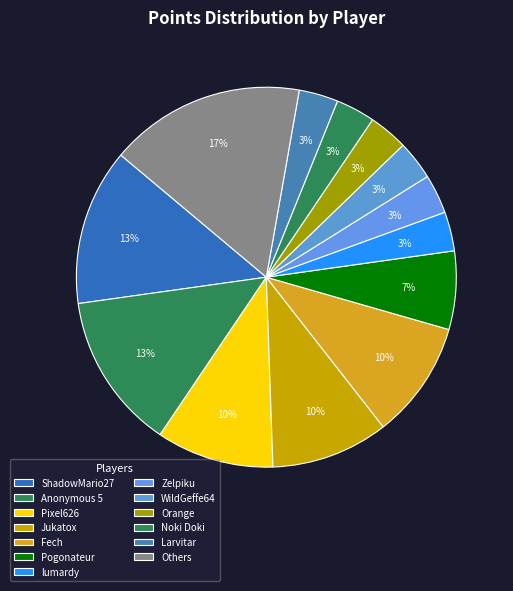

The ShadowMario27 slice represents 1% of the pie. True or false?

False